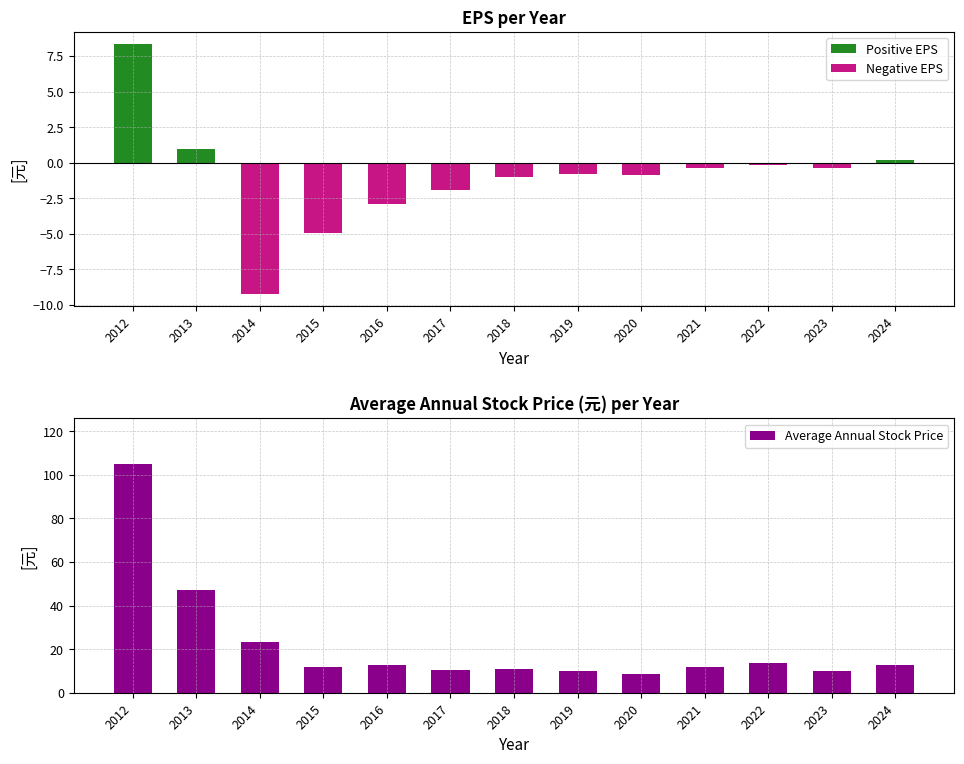

How many categories are shown in the chart?

13